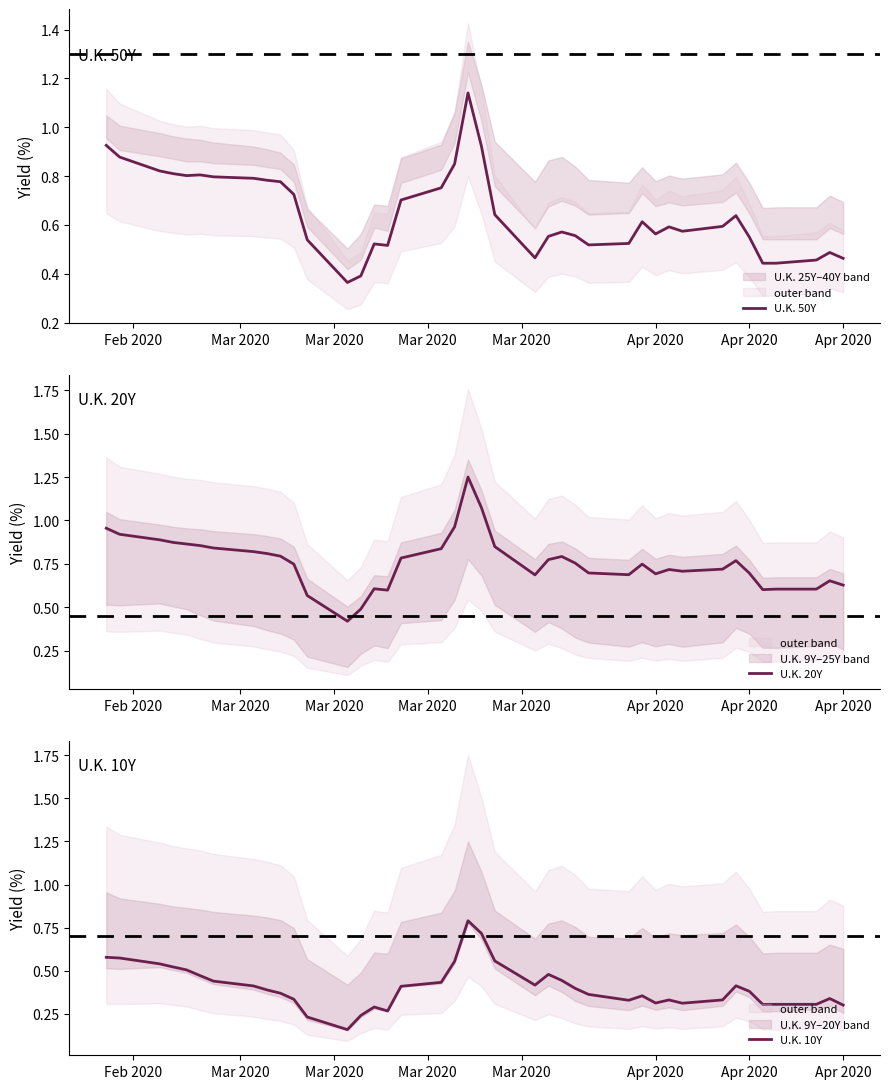

At how many categories does at least one series exceed 0?

40